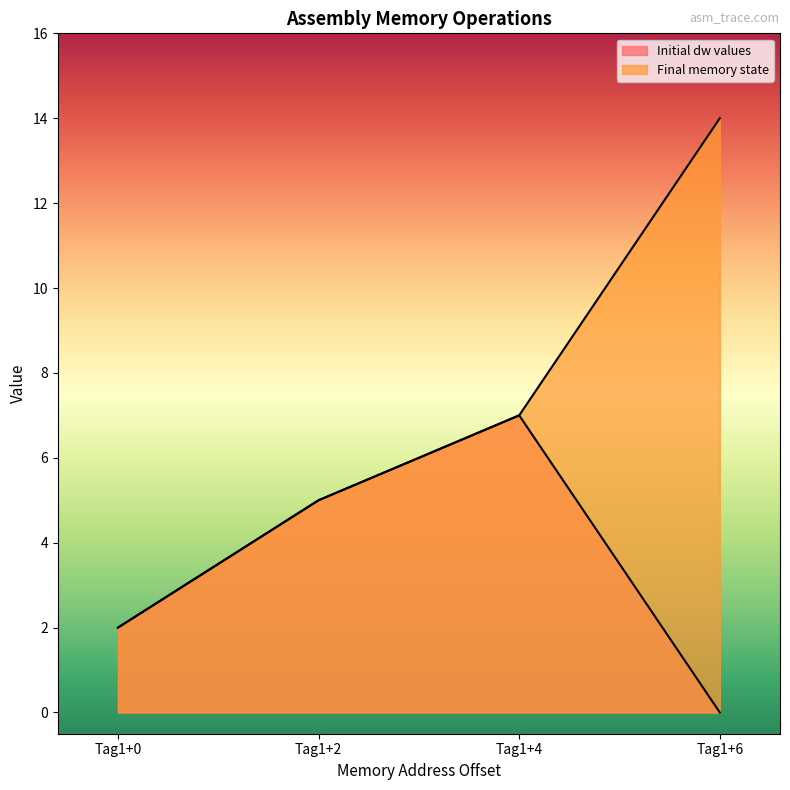

How many values in the dw_values series exceed 5?

1